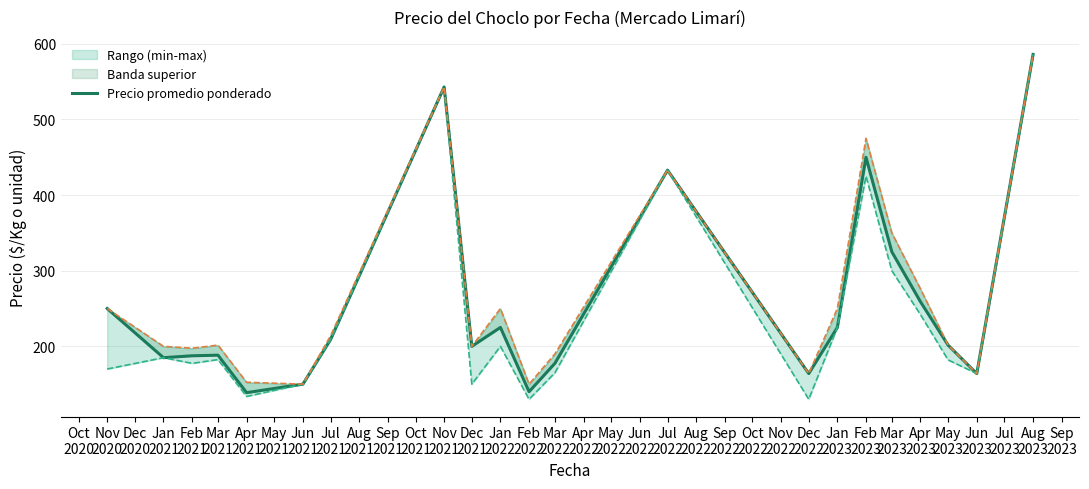

What is the value of the 14th point from the left?

164.0